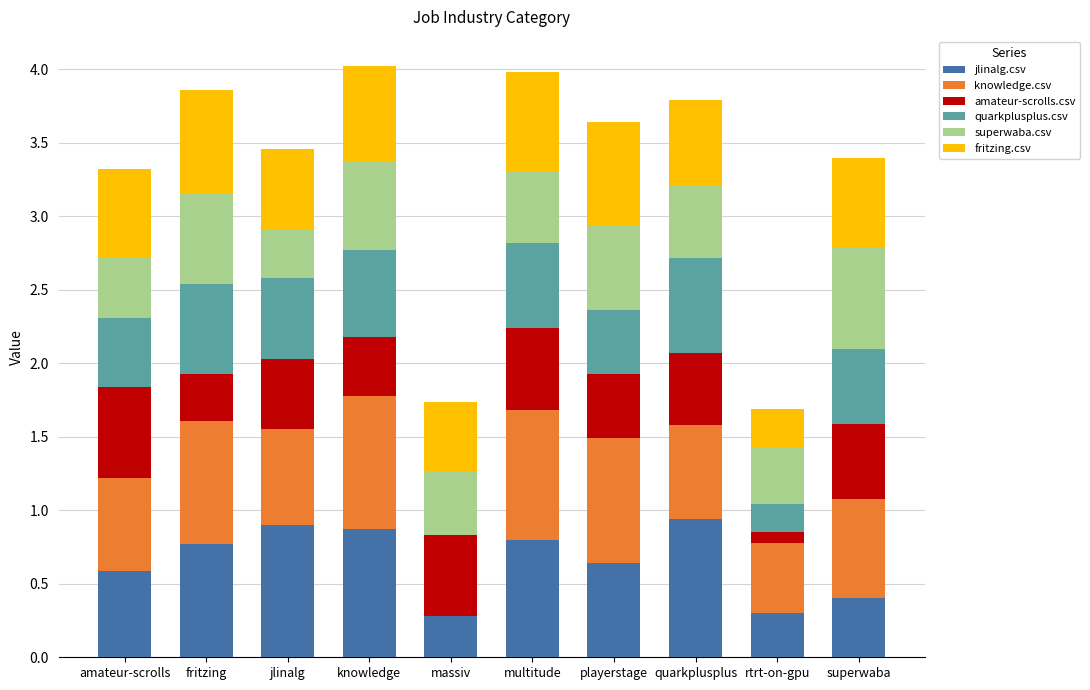

The value of jlinalg.csv at playerstage is 0.6. True or false?

True